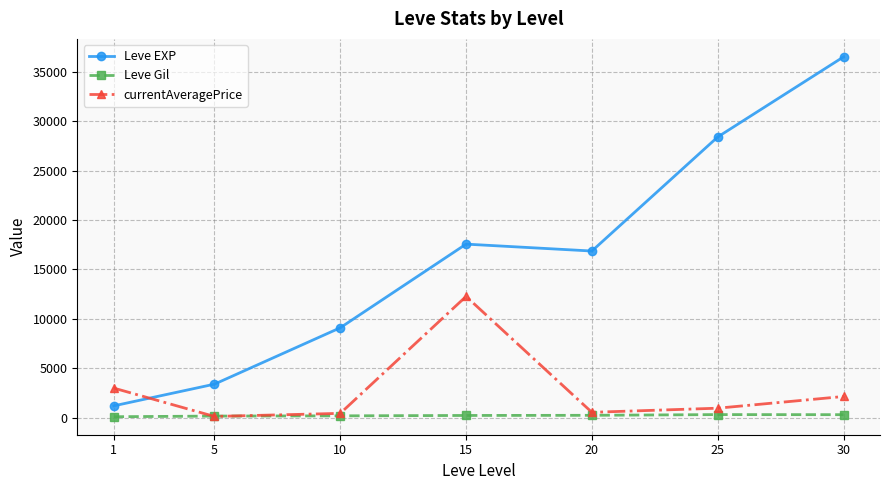

What is the total value across all series at 20?

17680.8